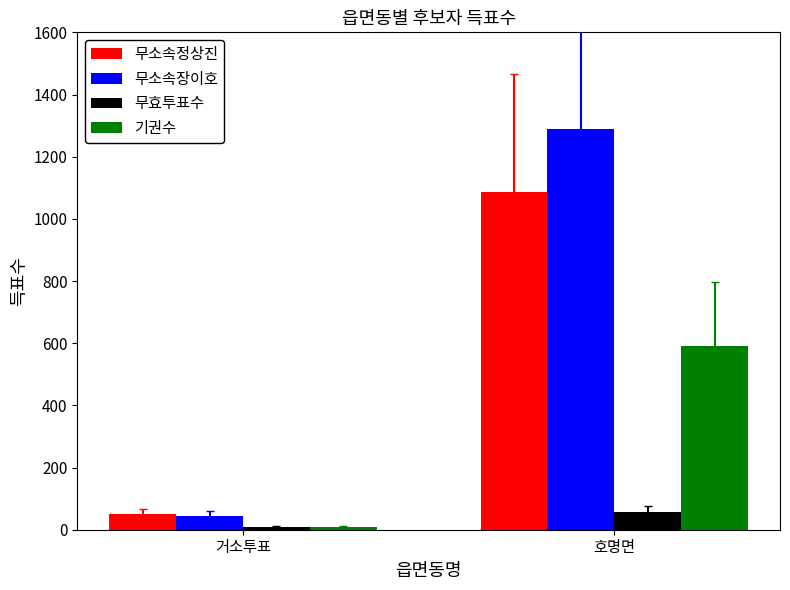

Rank the series by their maximum value, from lowest to highest.

무효투표수, 기권수, 무소속정상진, 무소속장이호